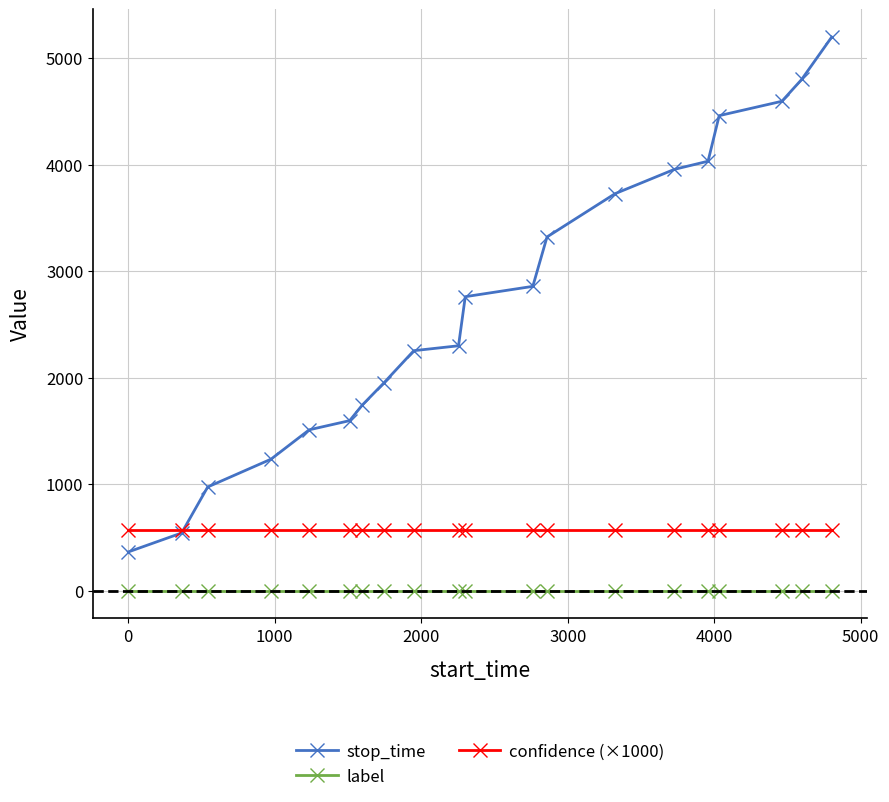

List the series in order of their overall mean, lowest first.

label, confidence (×1000), stop_time